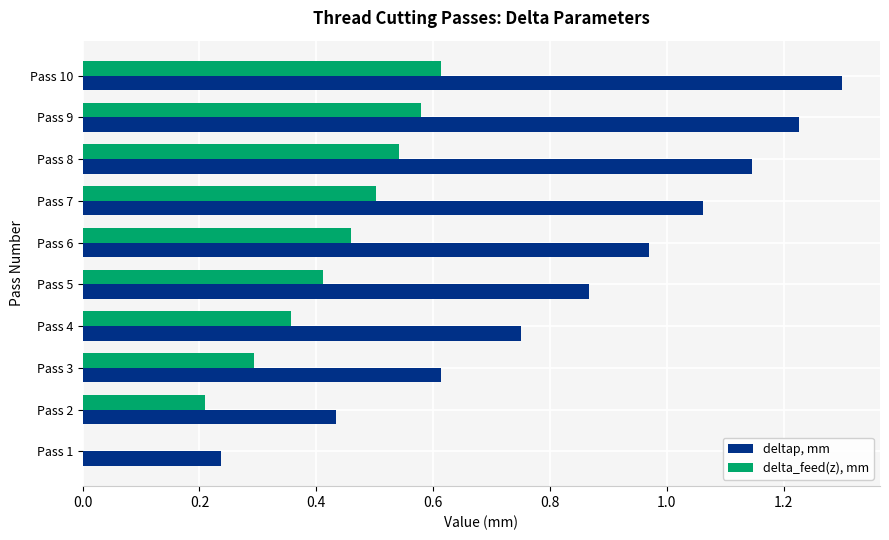

The value of delta_feed(z), mm at Pass 2 is 0.2. True or false?

True